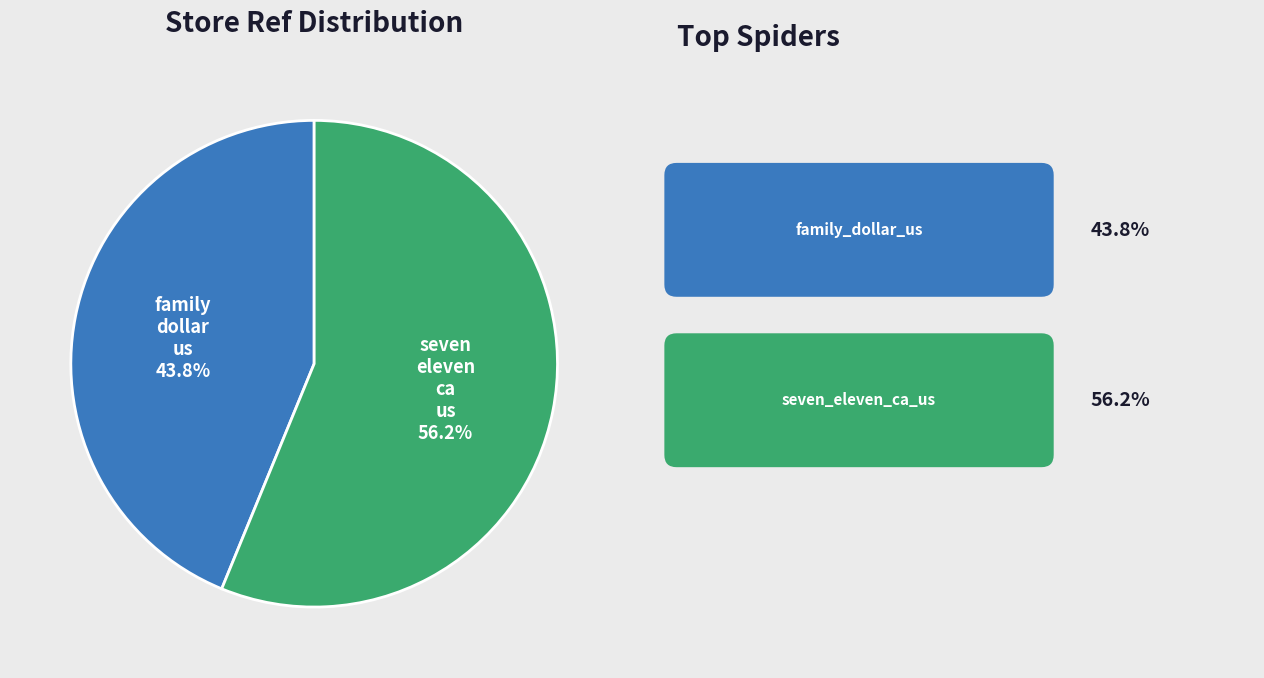

Does any single category account for the majority?

Yes